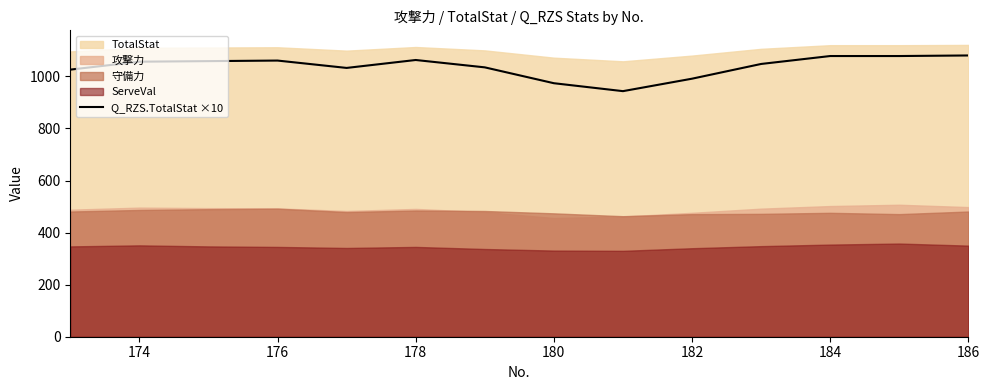

What is the highest value of the Q_RZS.TotalStat ×10 series?

1080.5